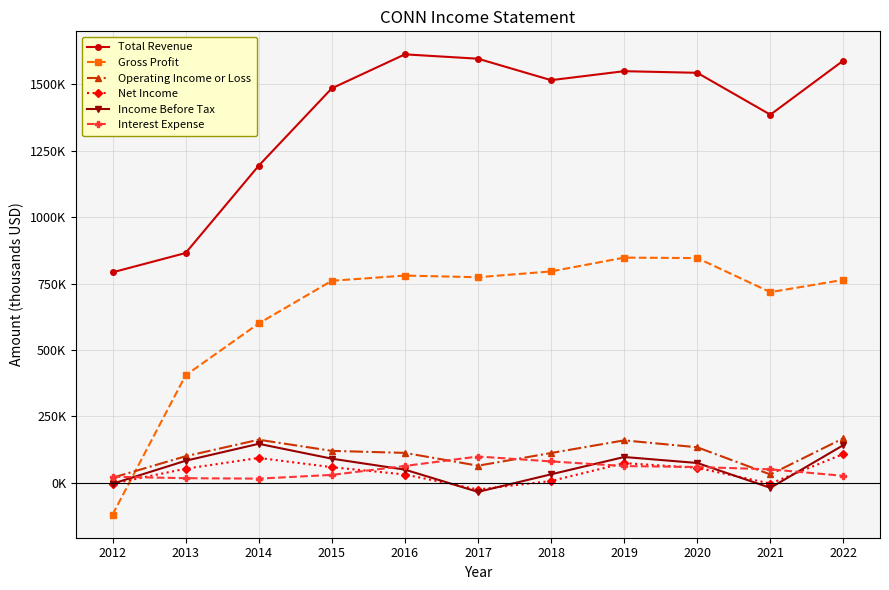

True or false: Operating Income or Loss and Total Revenue cross at least once.

False